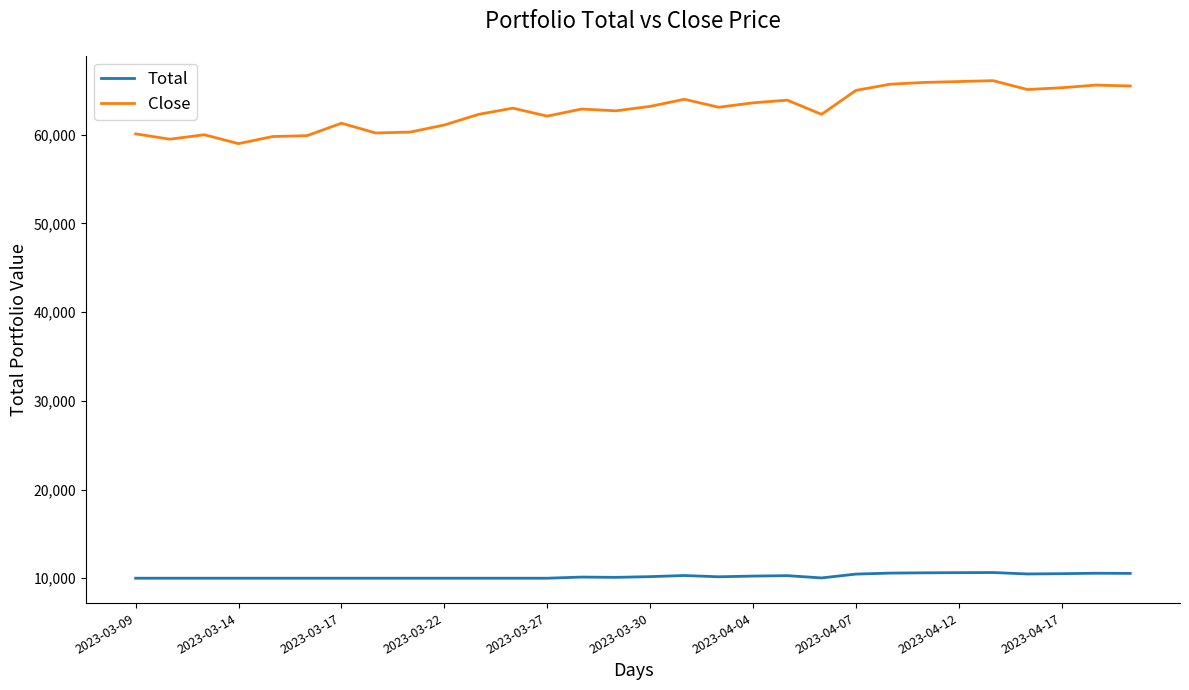

True or false: Close and Total cross at least once.

False